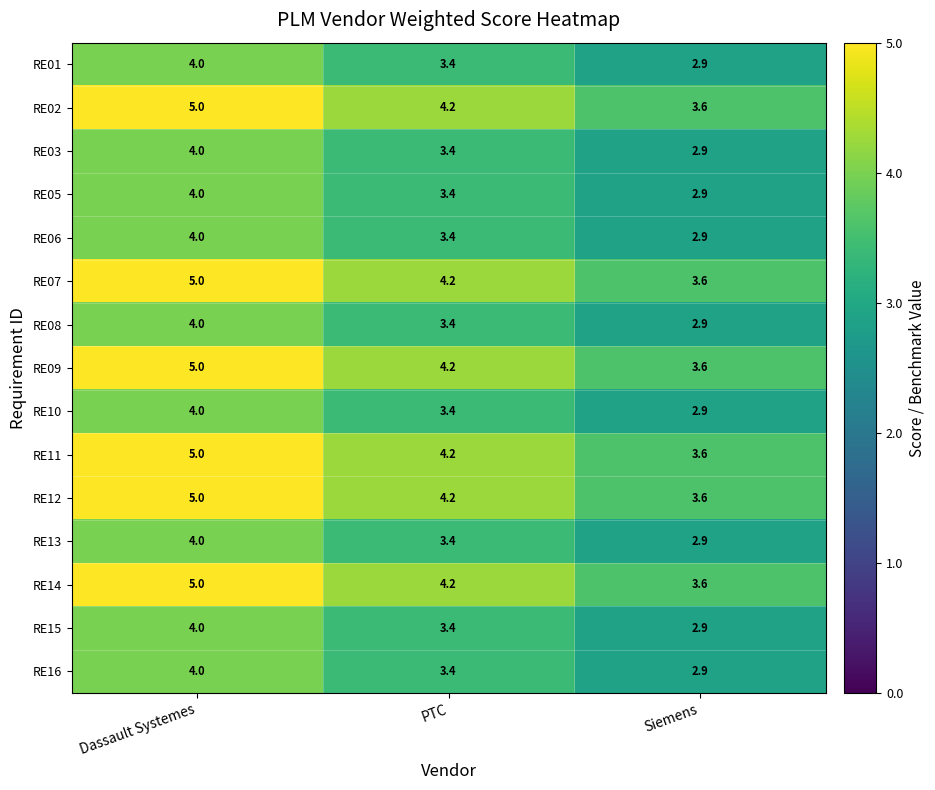

Count the number of categories in the chart.

3